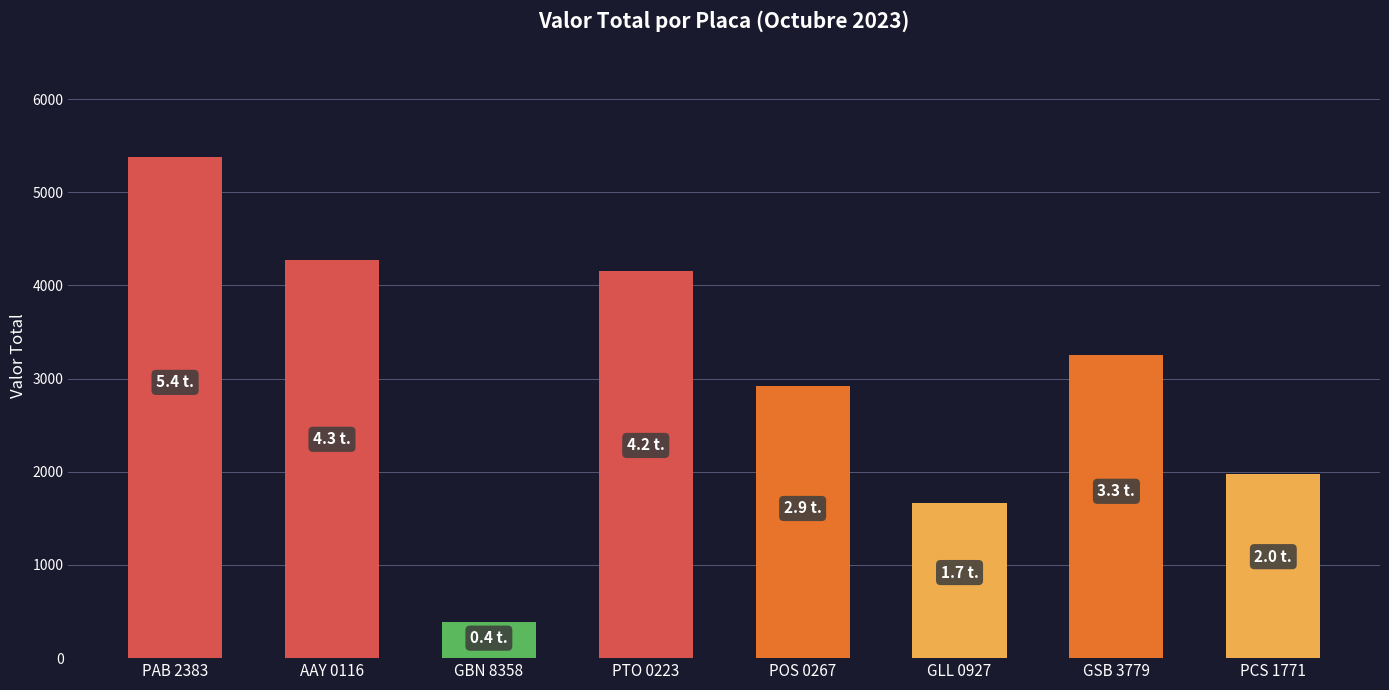

What is the average value?

3002